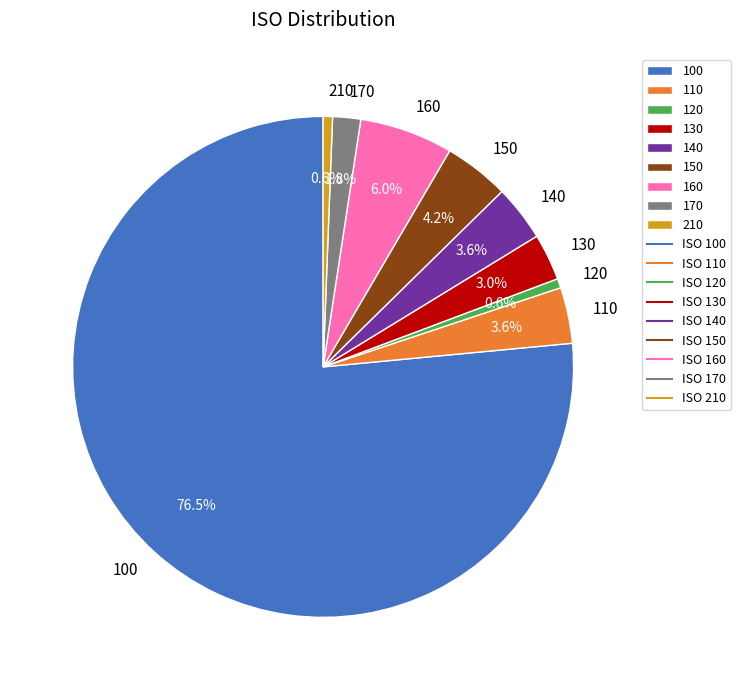

How many segments does this pie chart have?

9